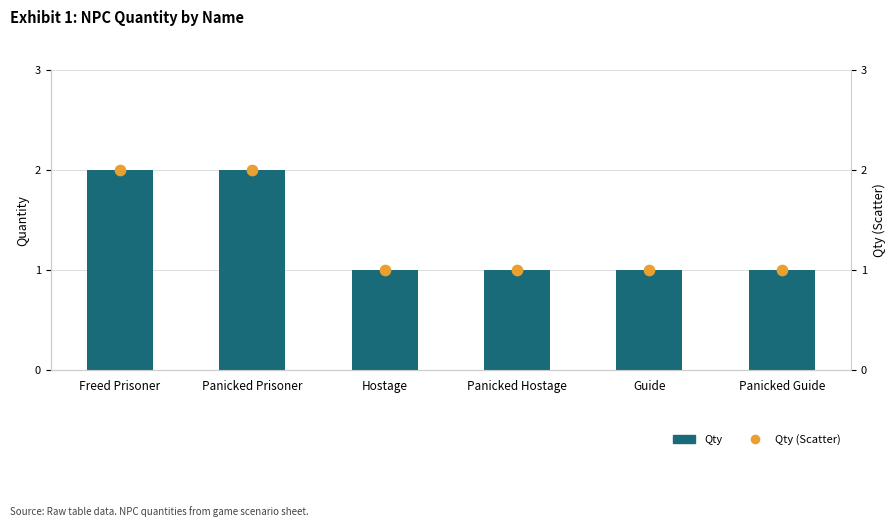

What is the total value across all series at Panicked Hostage?

2